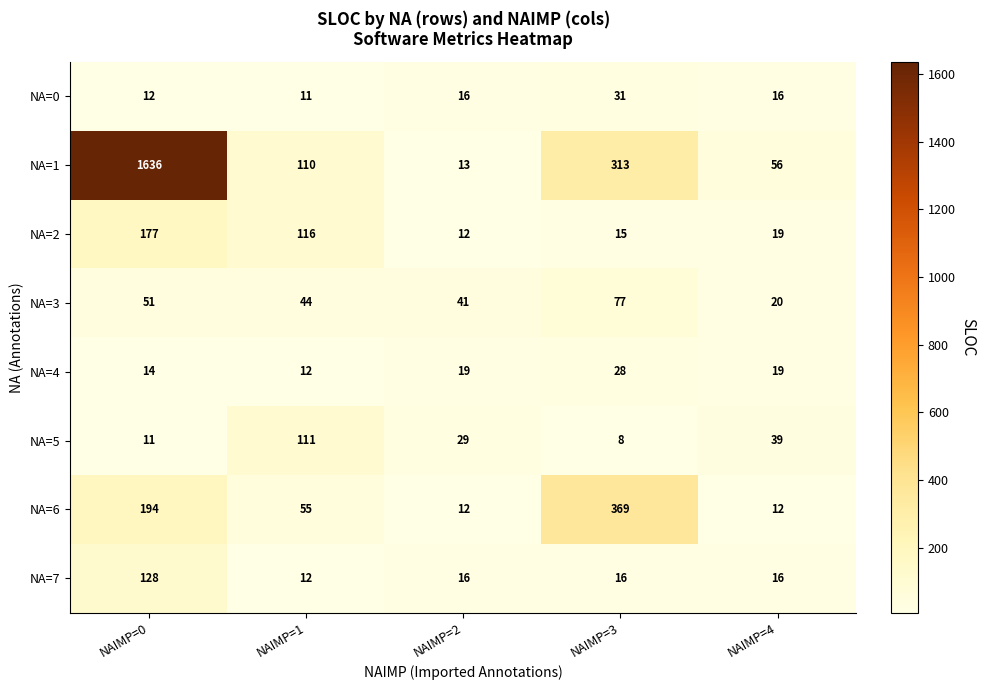

True or false: NA=3 has a value of 76 at NAIMP=1.

False